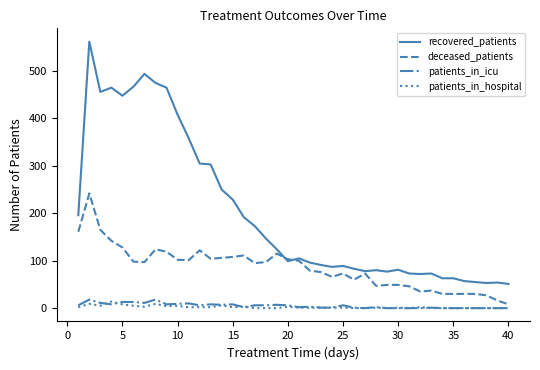

Which series has the widest spread of values?

recovered_patients